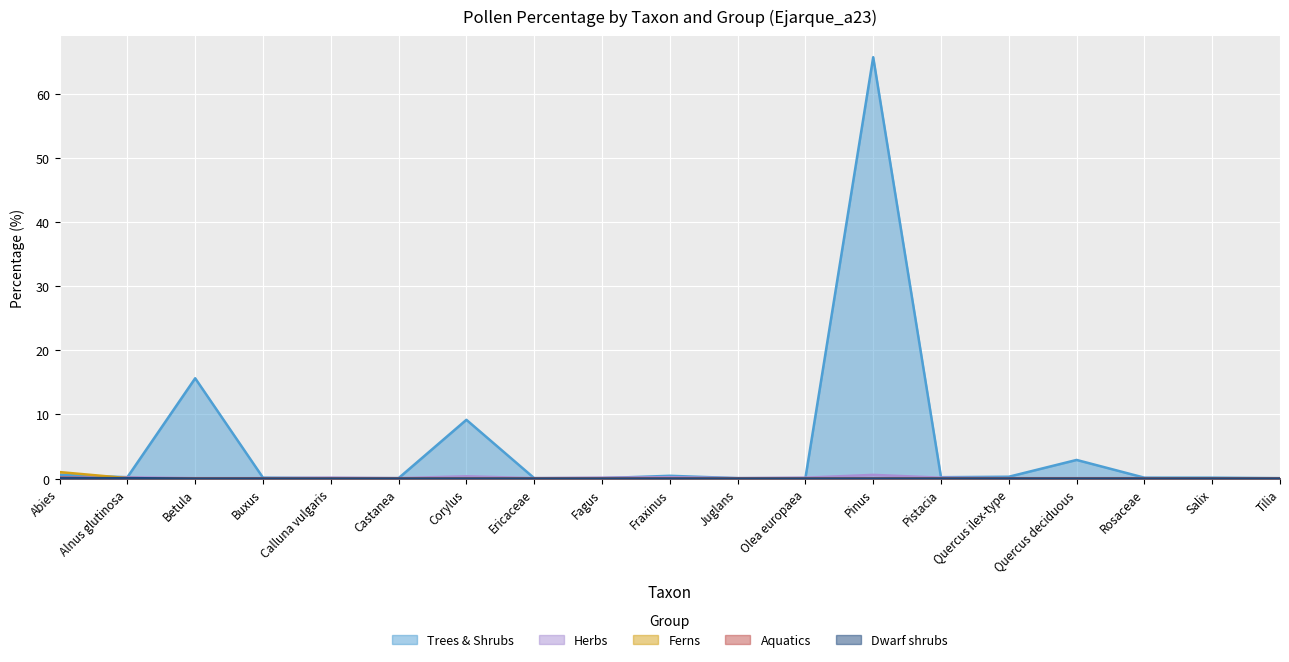

Is it true that Dwarf shrubs equals 0.0 at Fagus?

True